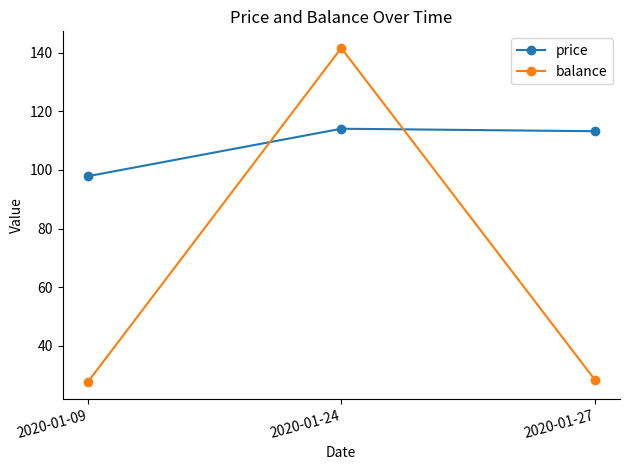

Reading left to right, what are all the values shown in this chart?

price: 2020-01-09=97.9	2020-01-24=114.1	2020-01-27=113.2
balance: 2020-01-09=27.6	2020-01-24=141.7	2020-01-27=28.4